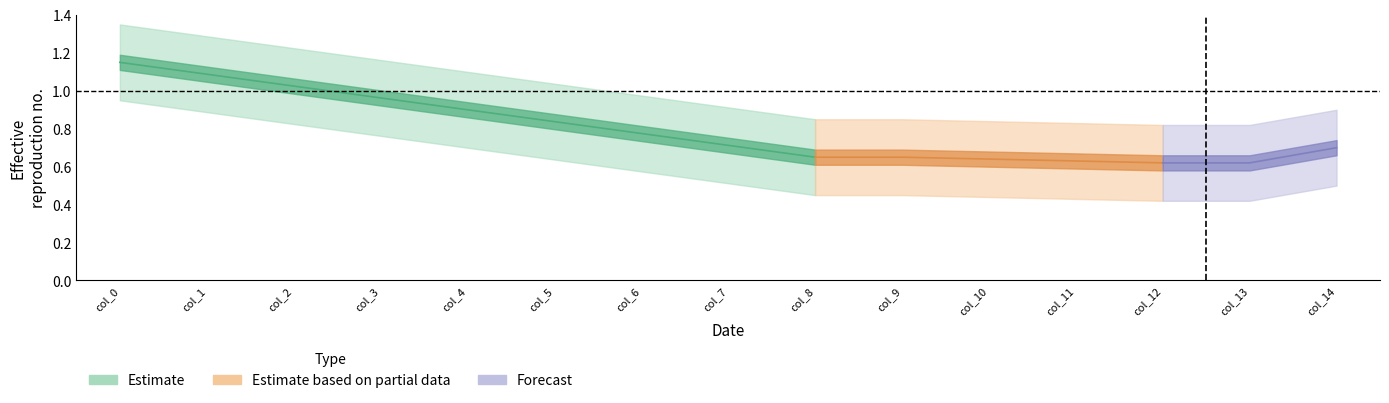

True or false: col_5 and col_3 cross at least once.

False